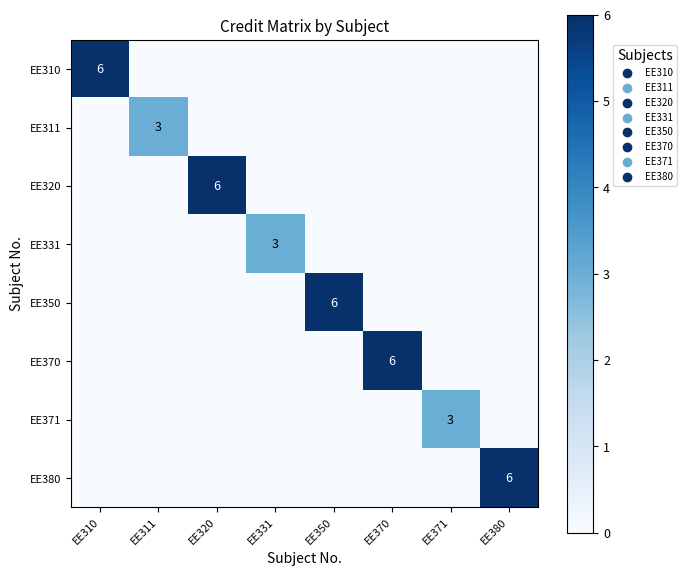

What is the total value across all series at EE311?

3